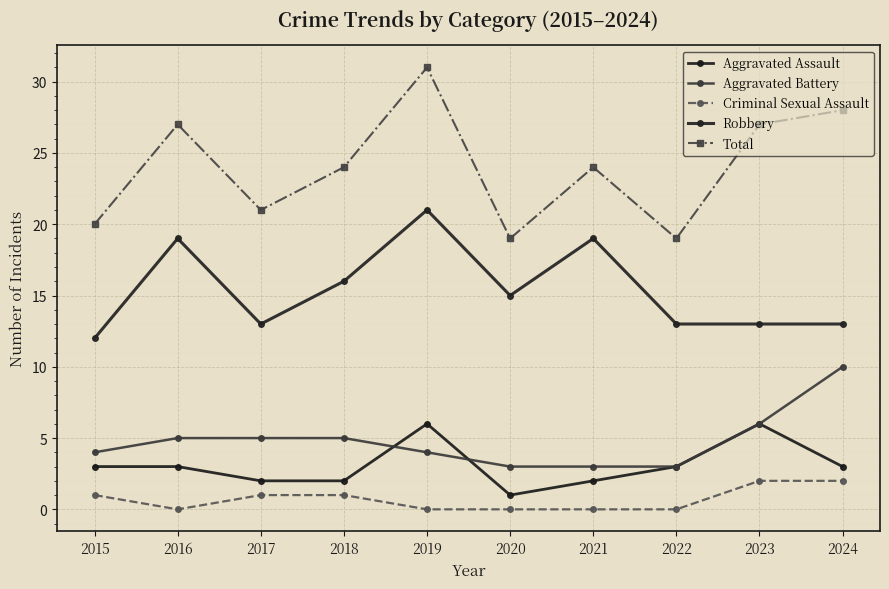

Where does the Aggravated Battery series first go above 5?

2023